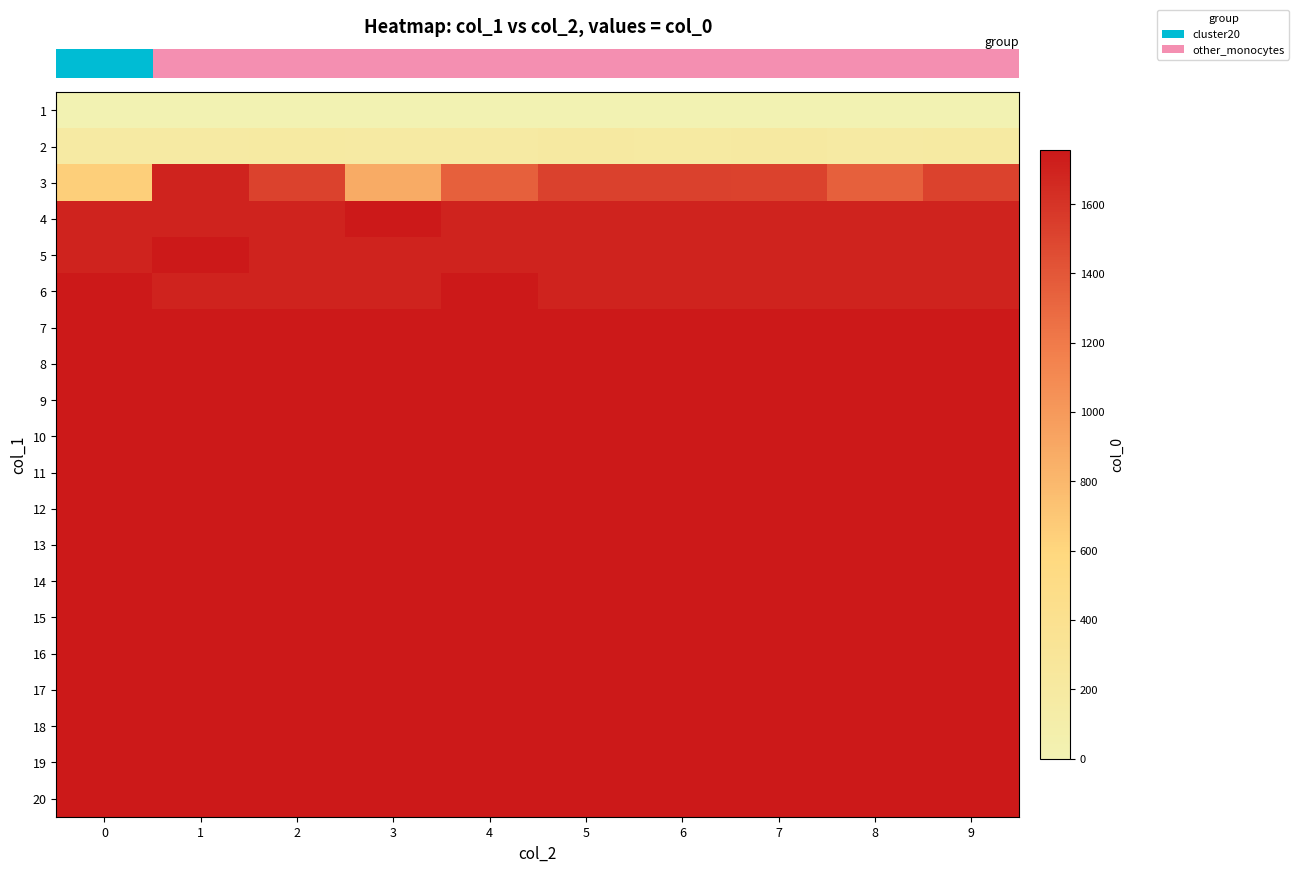

What is the total value across all series at 2?

31374